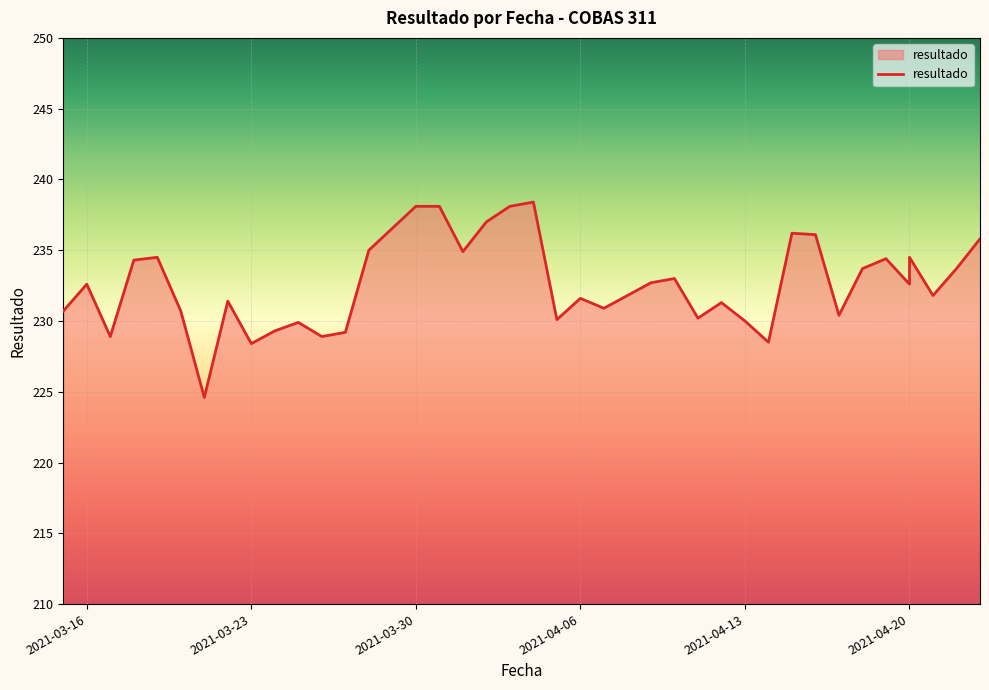

What is the average value?

232.6